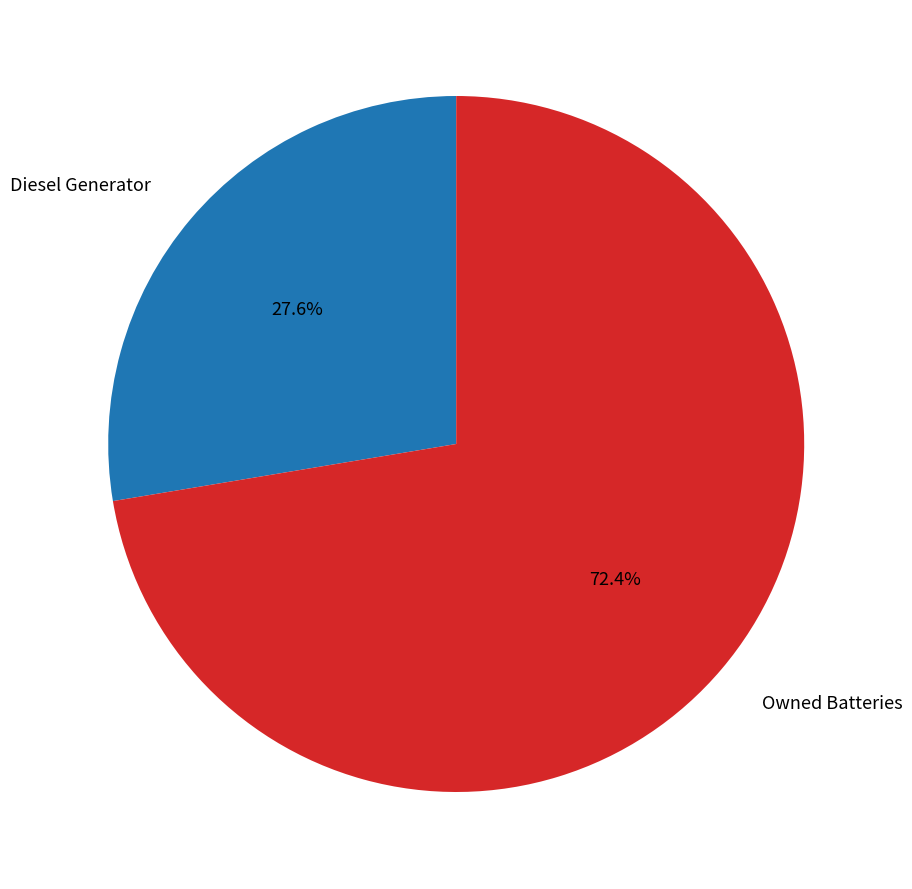

Count the number of slices in the pie.

2